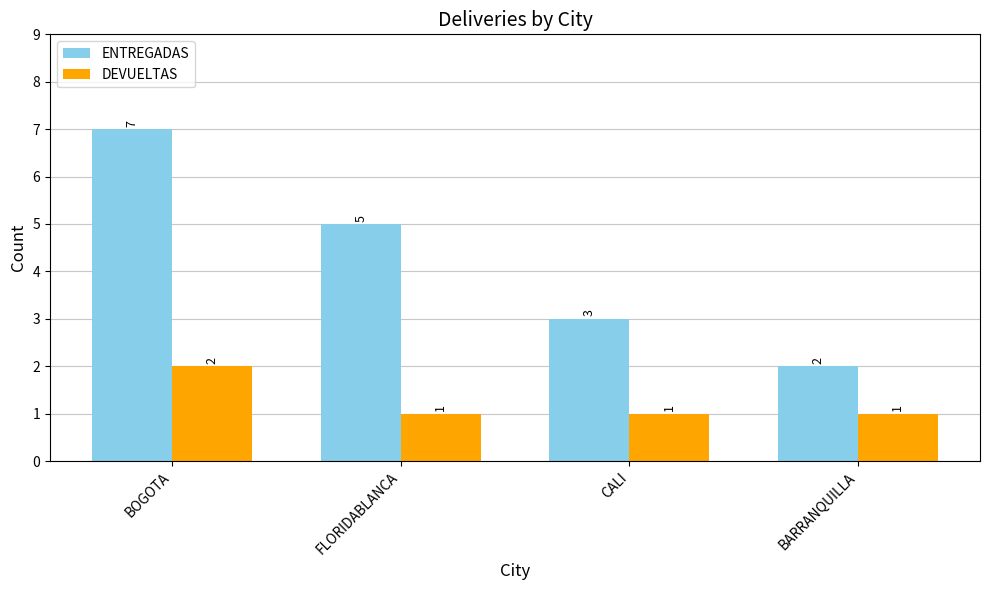

The ENTREGADAS series shows 3 at CALI. True or false?

True